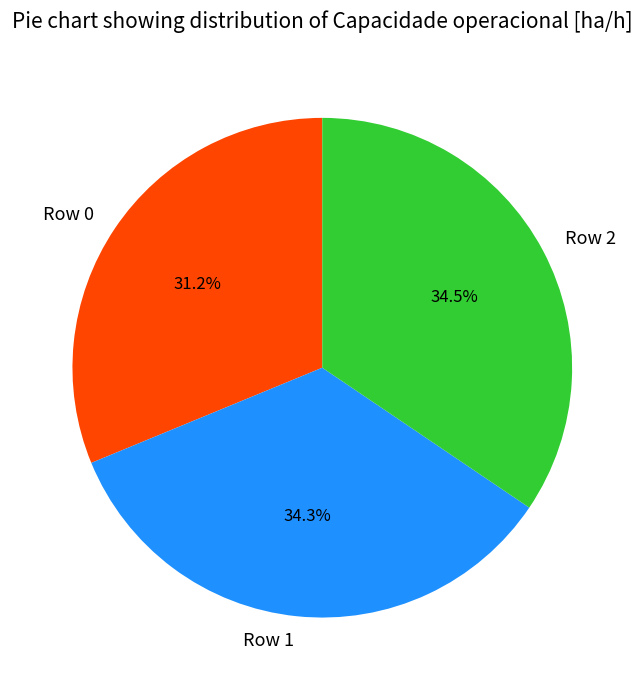

What is the total percentage of Row 2 and Row 1?

68.8%